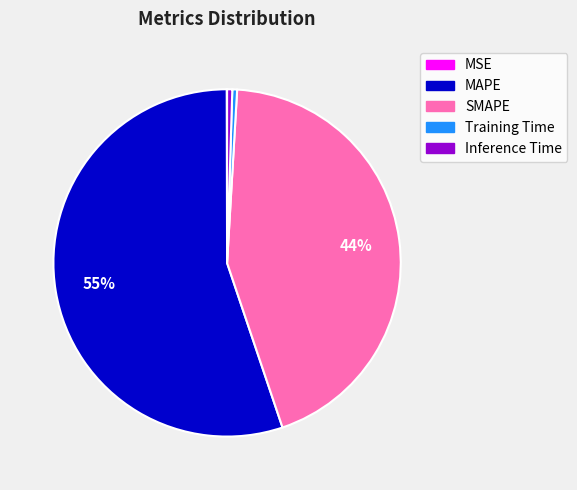

Which category has the biggest portion of the pie?

MAPE